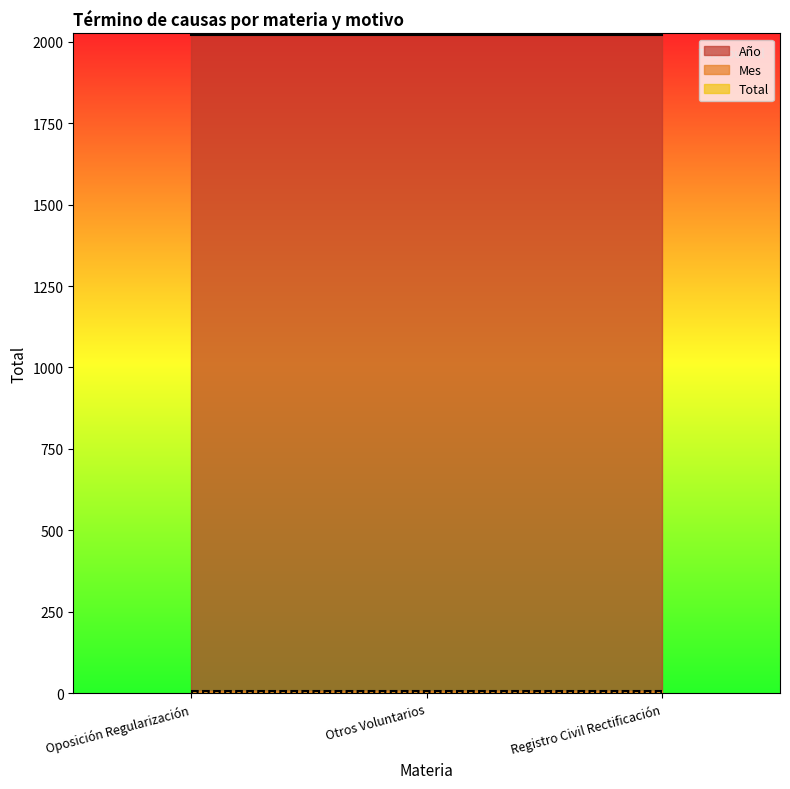

At which label is Total closest to 1?

Oposición Regularización